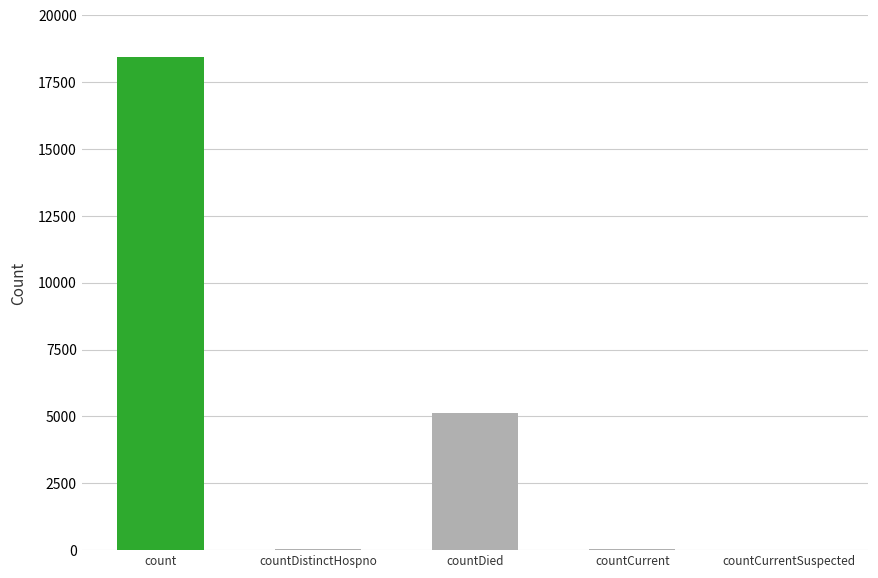

Which category has the highest value across all series?

count